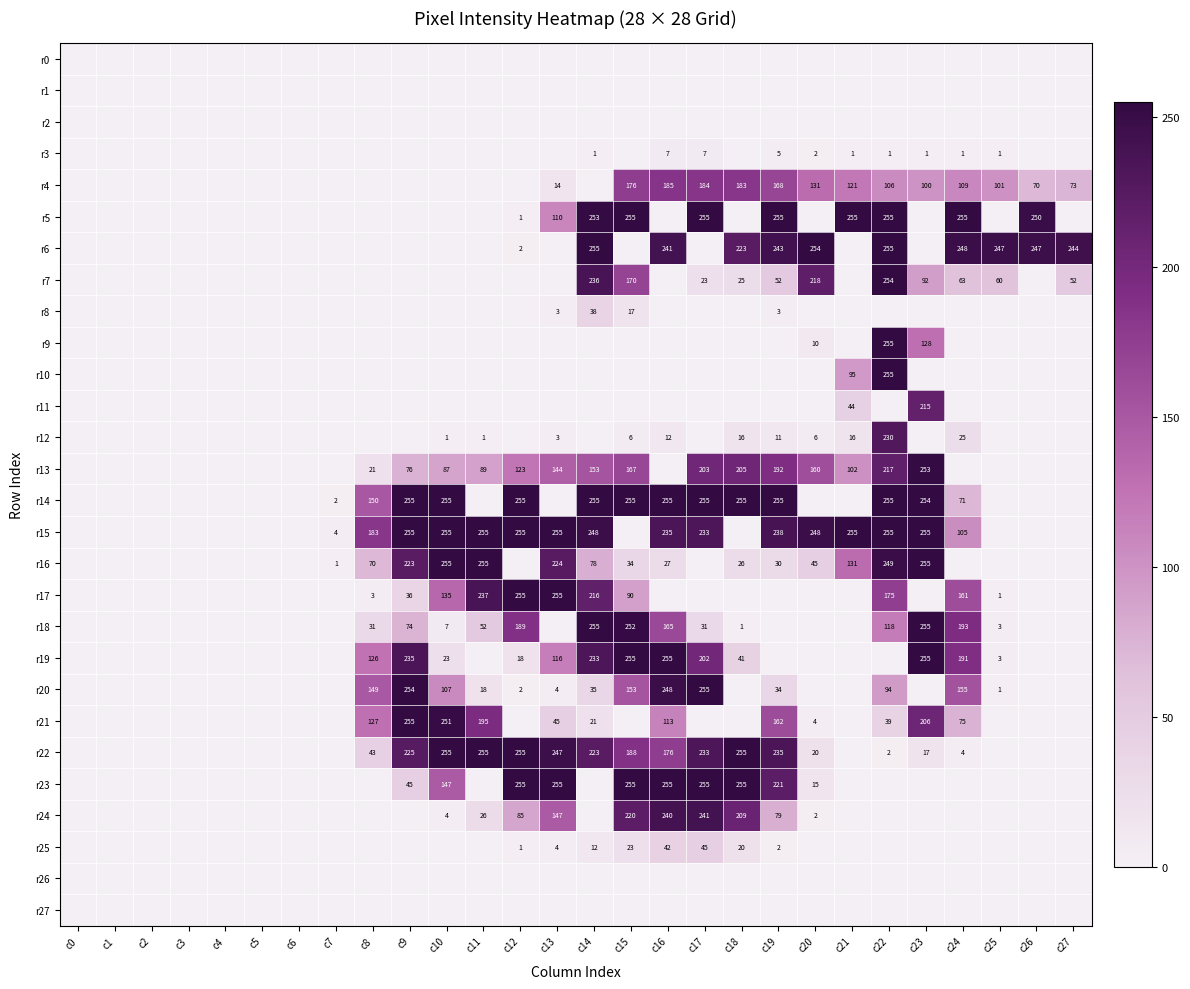

The value of r19 at c10 is 39. True or false?

False